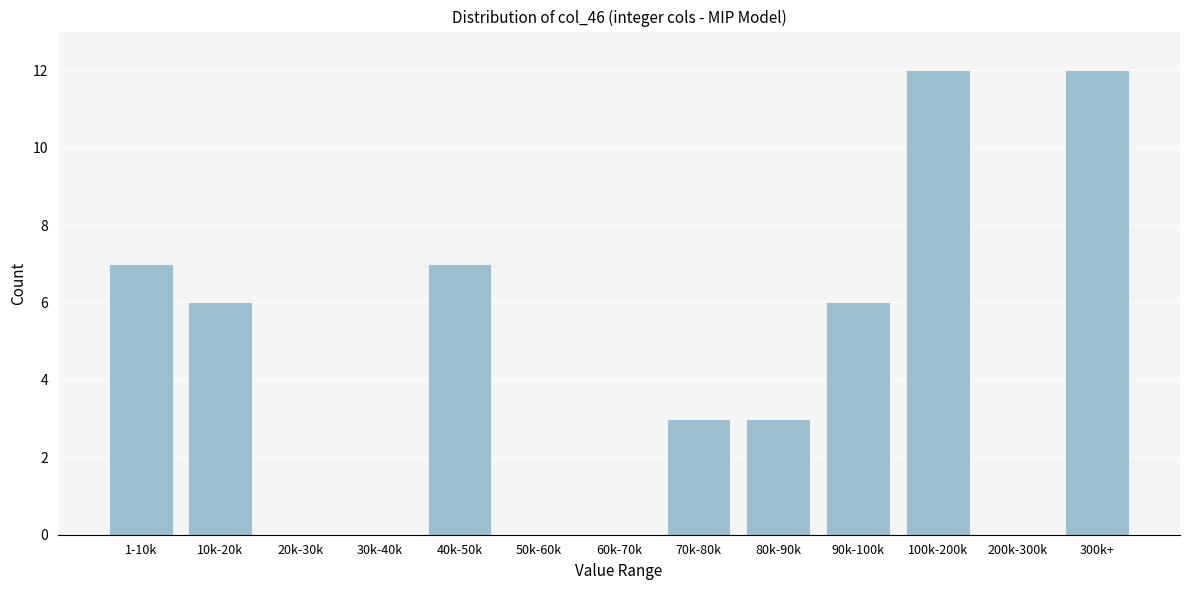

Reading left to right, what are all the values shown in this chart?

1-10k=7	10k-20k=6	20k-30k=0	30k-40k=0	40k-50k=7	50k-60k=0	60k-70k=0	70k-80k=3	80k-90k=3	90k-100k=6	100k-200k=12	200k-300k=0	300k+=12